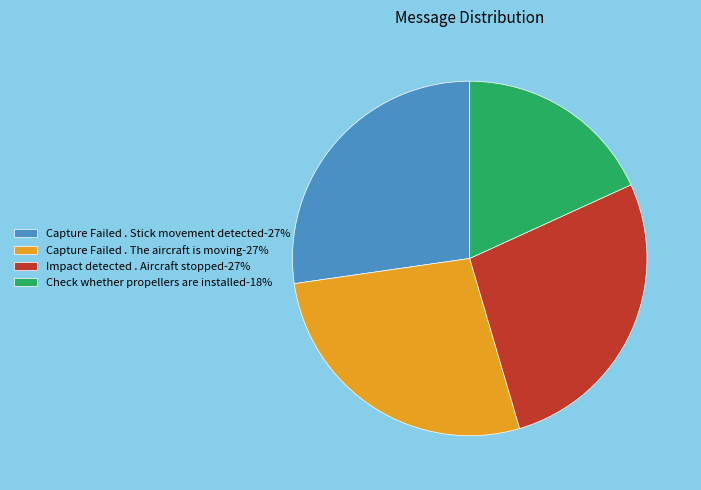

How many slices are in this pie chart?

4